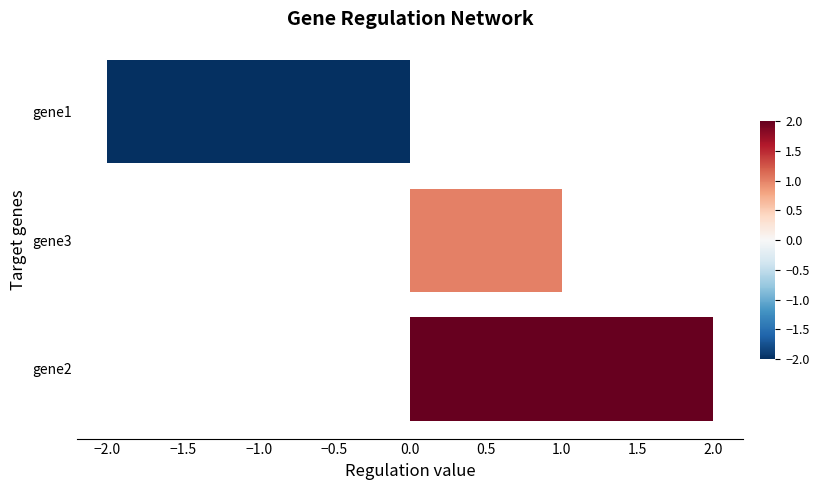

List the labels in order of value, smallest first.

gene1, gene3, gene2